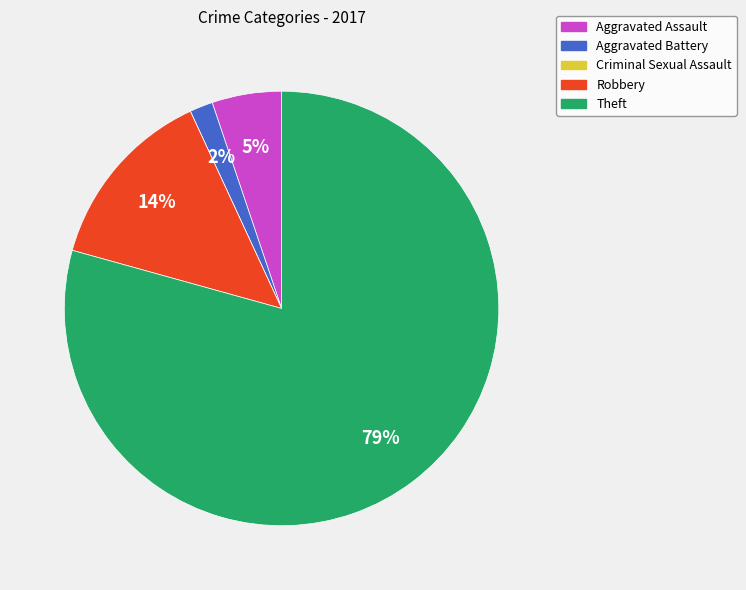

Which category has the biggest portion of the pie?

Theft